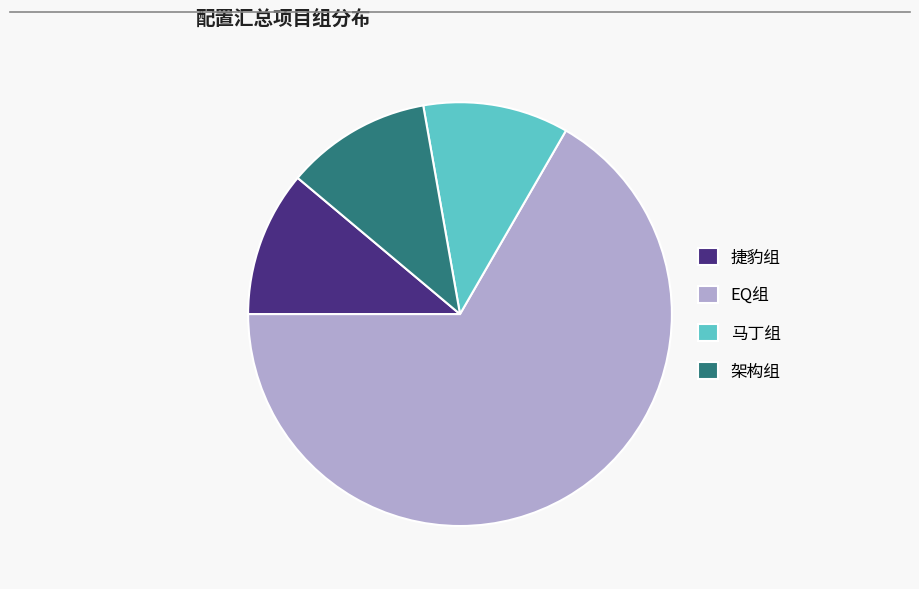

Which category has the biggest portion of the pie?

EQ组